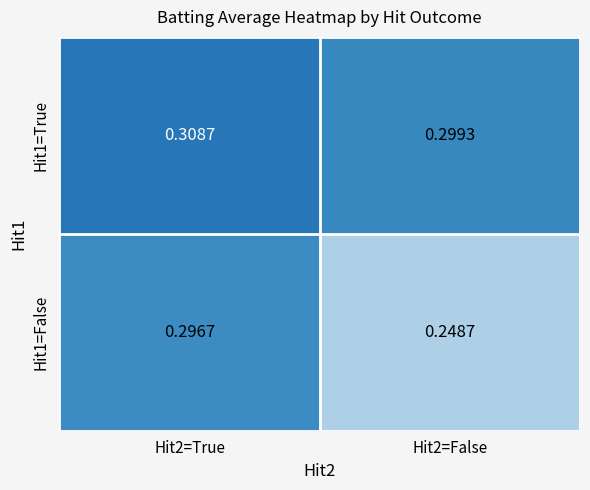

Is the value of Hit1=False at Hit2=False greater than the value of Hit1=True at Hit2=True?

No